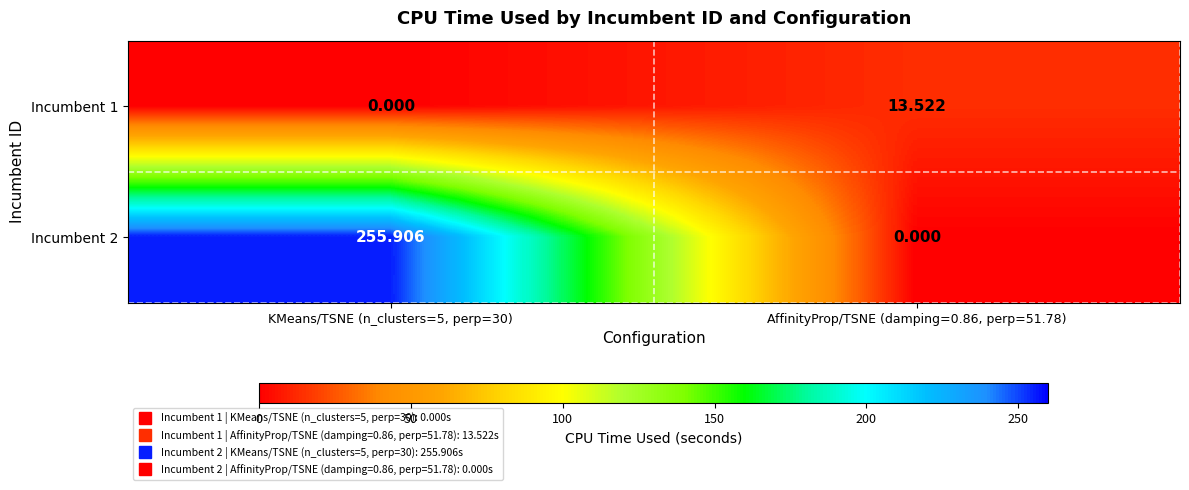

Is the value of Incumbent 2 at KMeans/TSNE (n_clusters=5, perp=30) greater than the value of Incumbent 1 at AffinityProp/TSNE (damping=0.86, perp=51.78)?

Yes